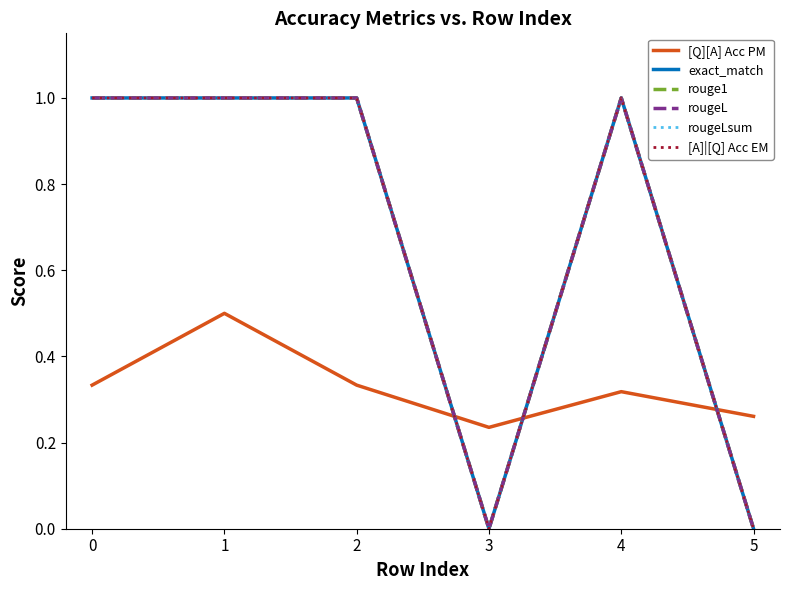

Is this an area chart (filled region under the line)?

No